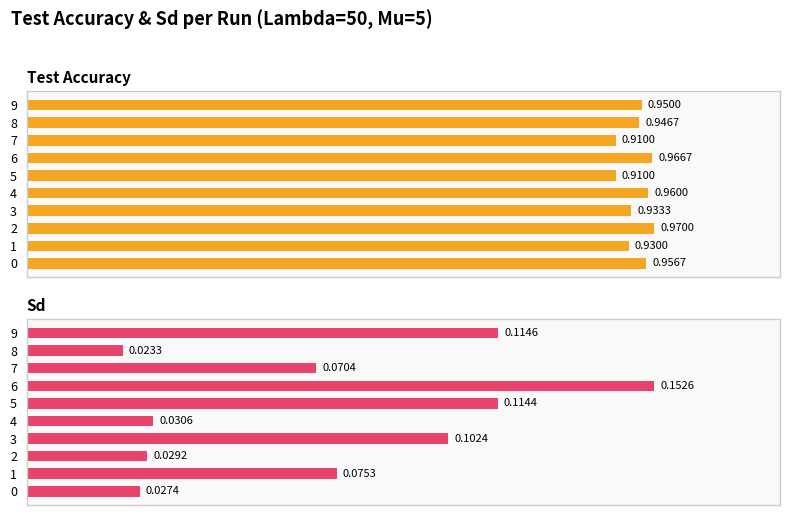

What is the value of the Test Accuracy bar at the 6th from the left?

0.9